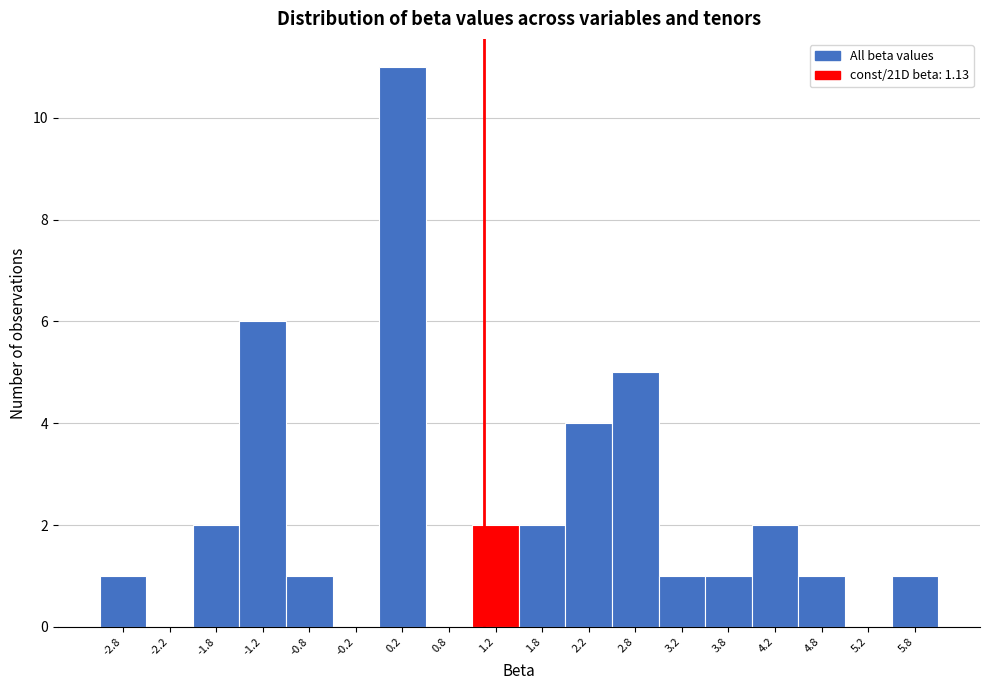

Which range on the x-axis has the tallest bar?

0.0 to 0.5